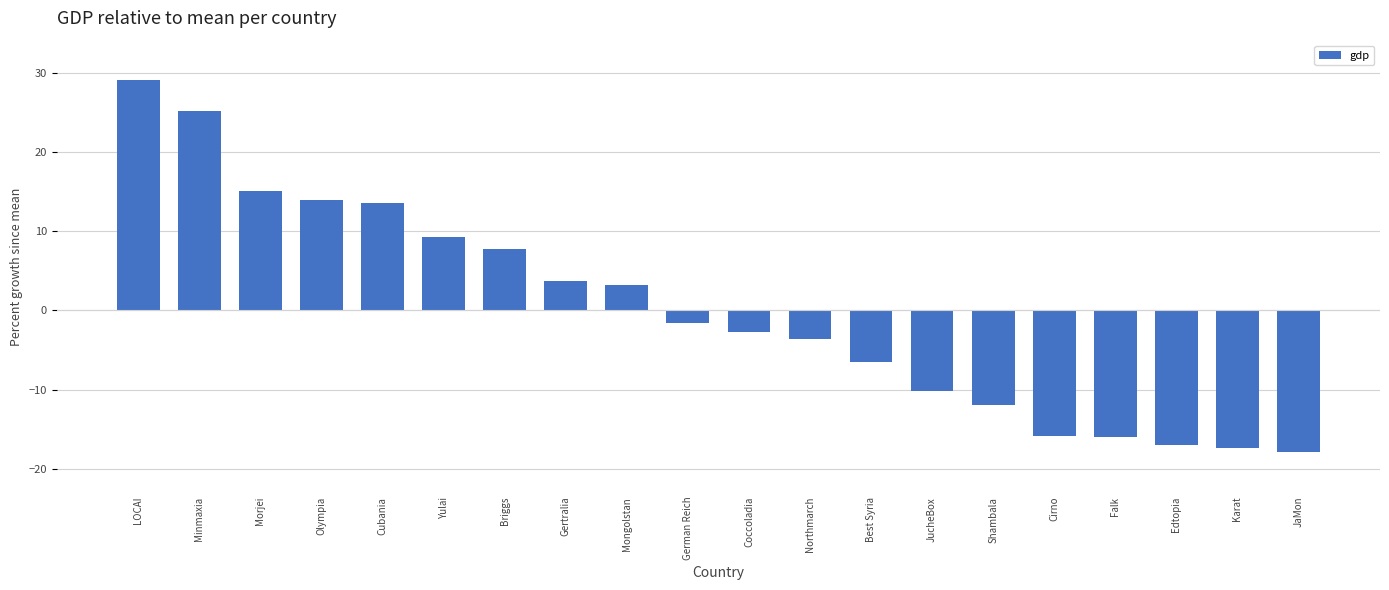

Which has a higher value, Yulai or Olympia?

Olympia